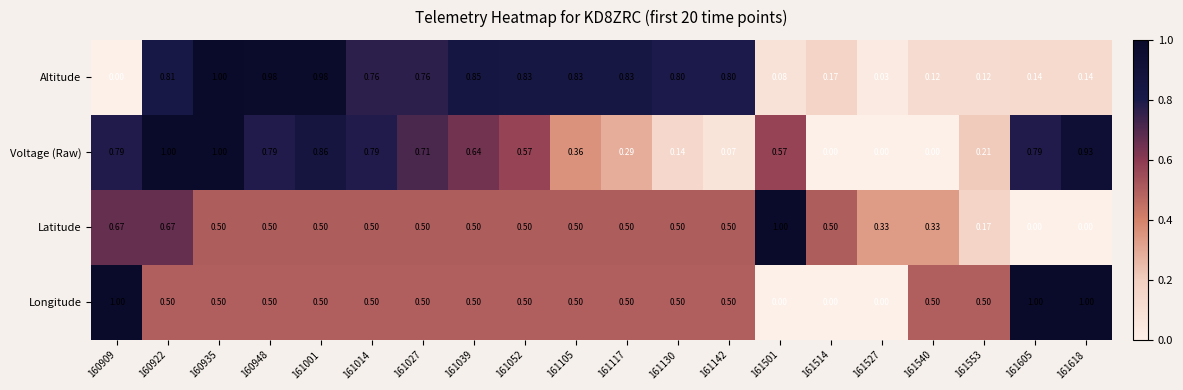

Is the value of Voltage (Raw) at 161618 greater than the value of Latitude at 161527?

Yes